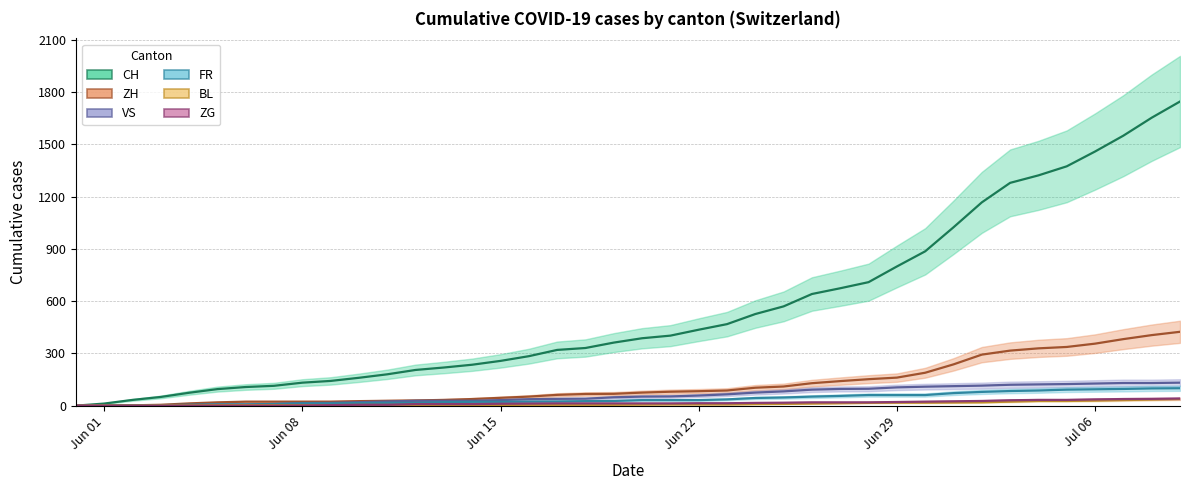

At which category is the sum across all series the highest?

2020-07-09